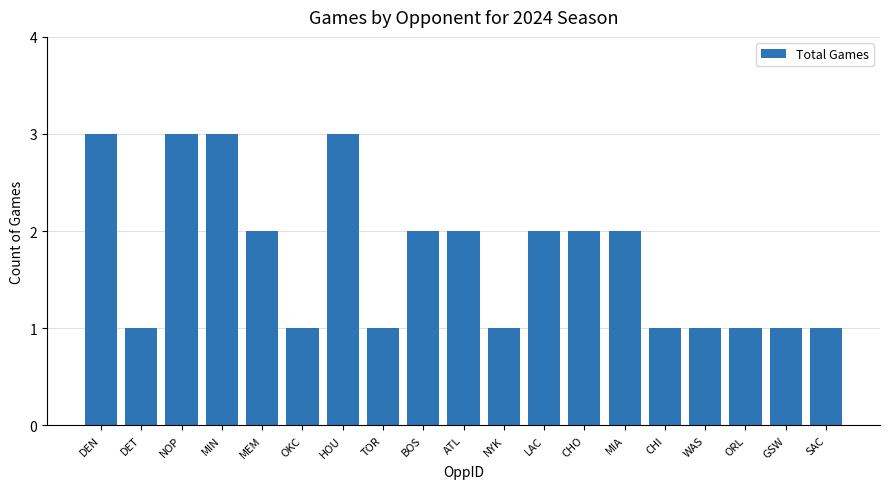

Reading left to right, what are all the values shown in this chart?

3	1	3	3	2	1	3	1	2	2	1	2	2	2	1	1	1	1	1